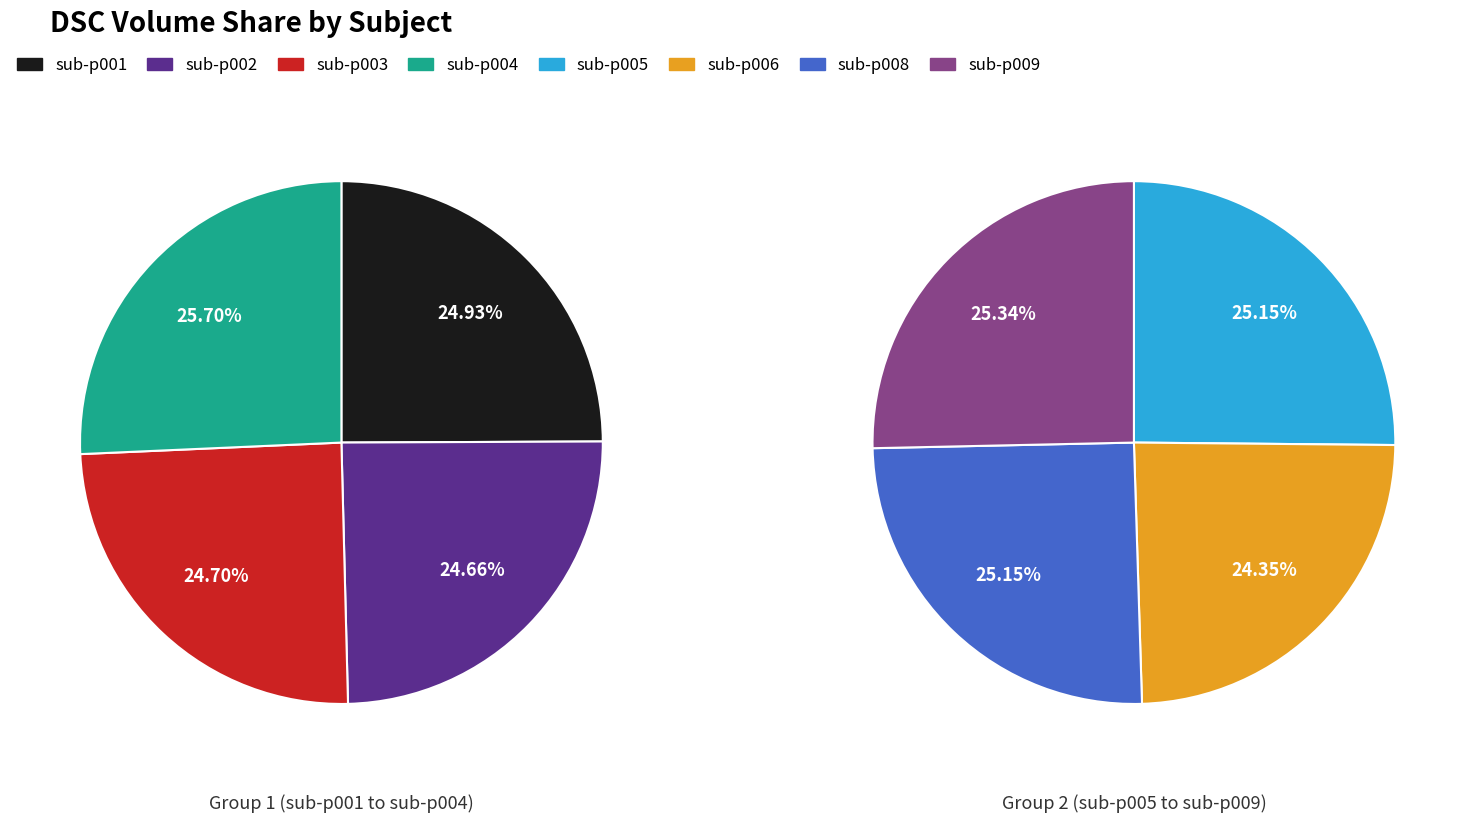

How many segments does this pie chart have?

8